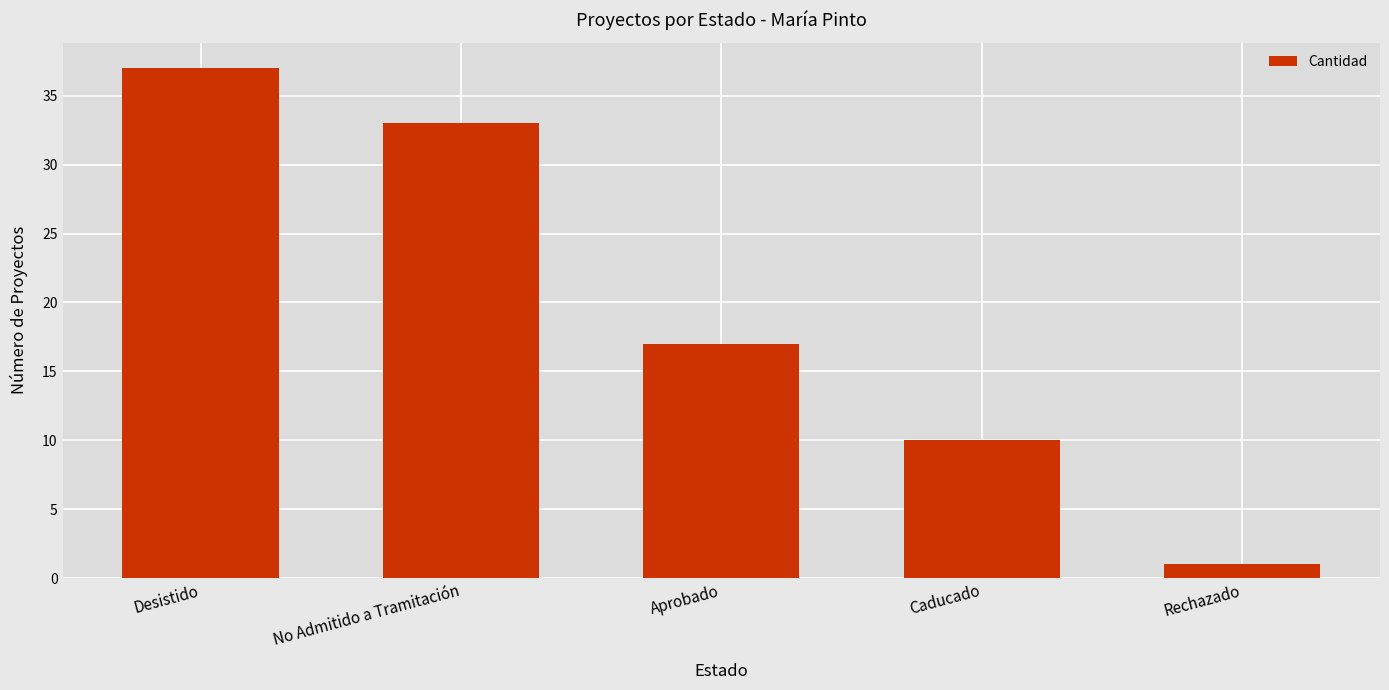

Which category has the lowest value across all series?

Rechazado